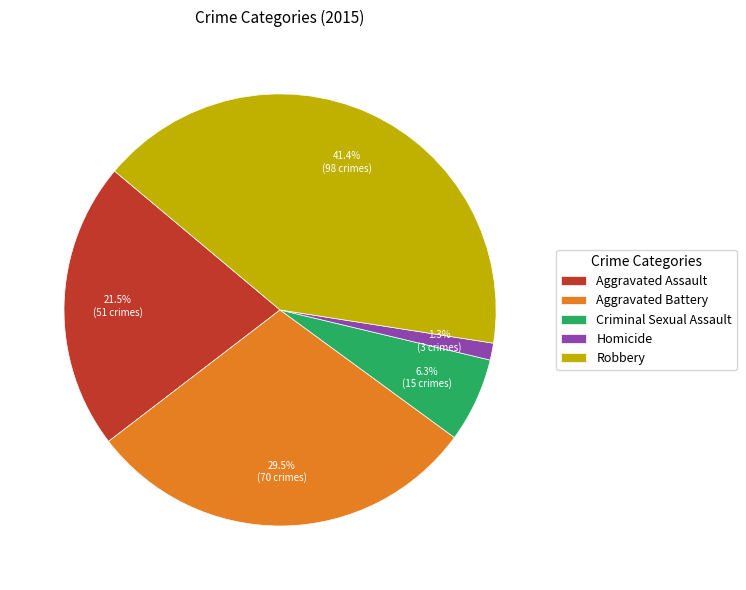

To the nearest percent, what is the average slice percentage?

20%